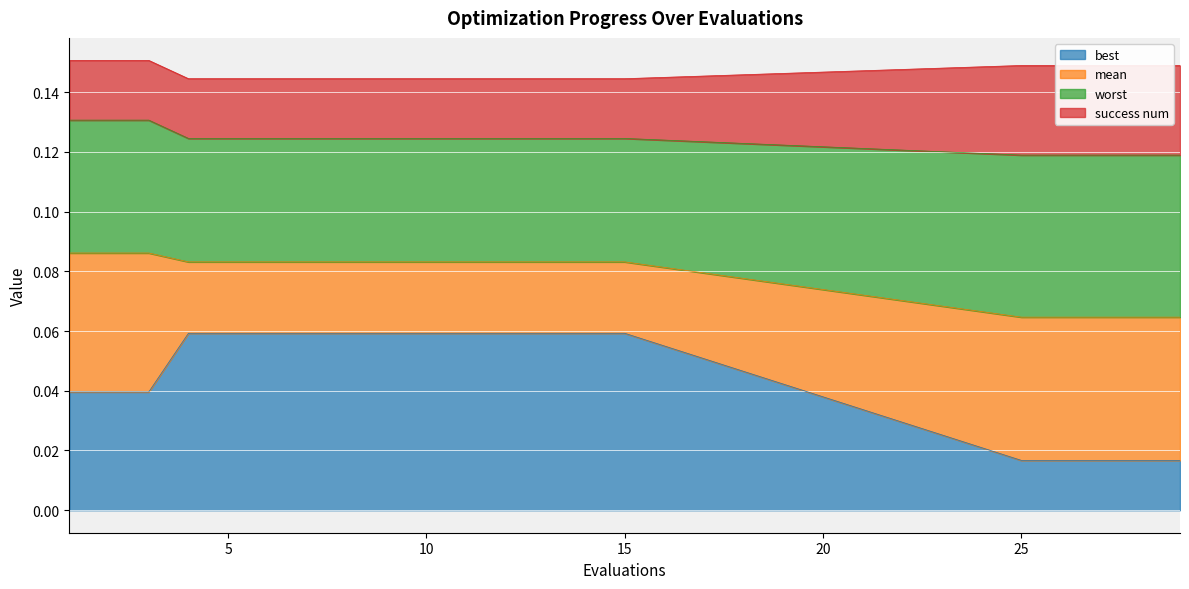

True or false: mean and worst cross at least once.

False